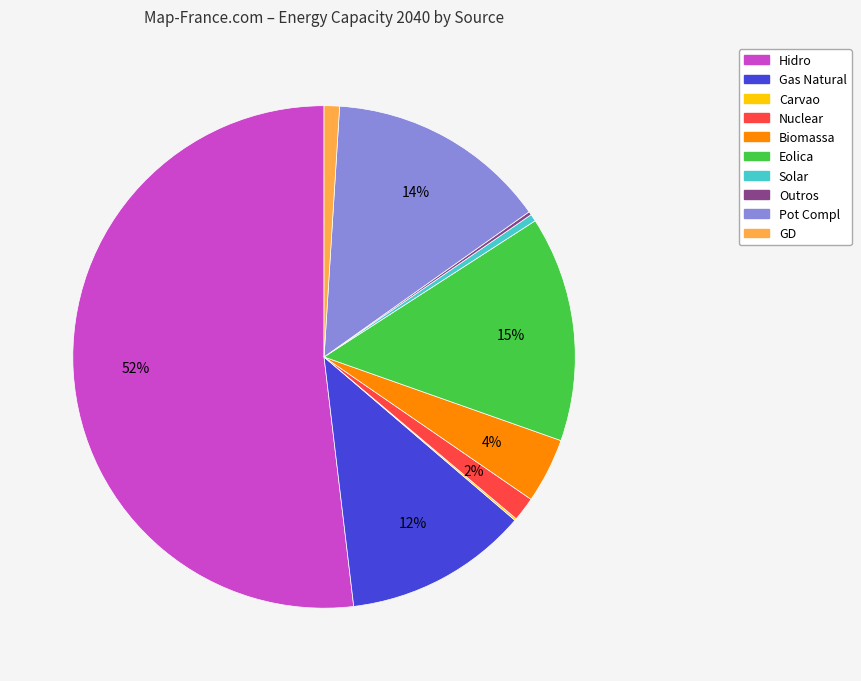

Which category has the biggest portion of the pie?

Hidro